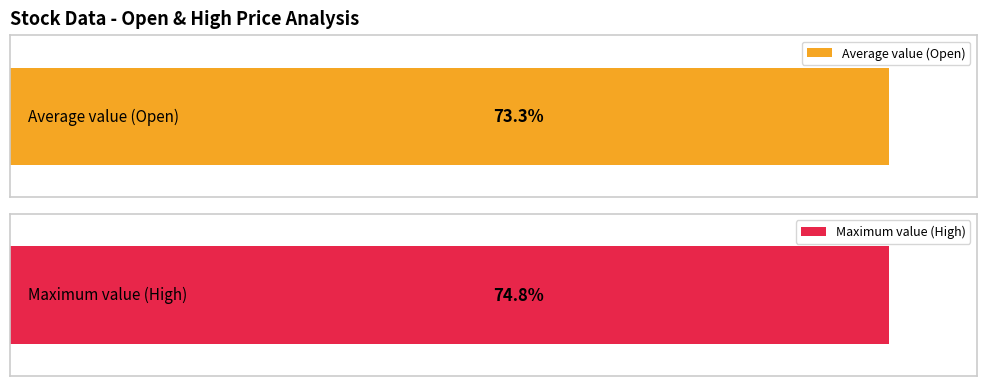

The Open series shows 6.0 at 12/23. True or false?

False